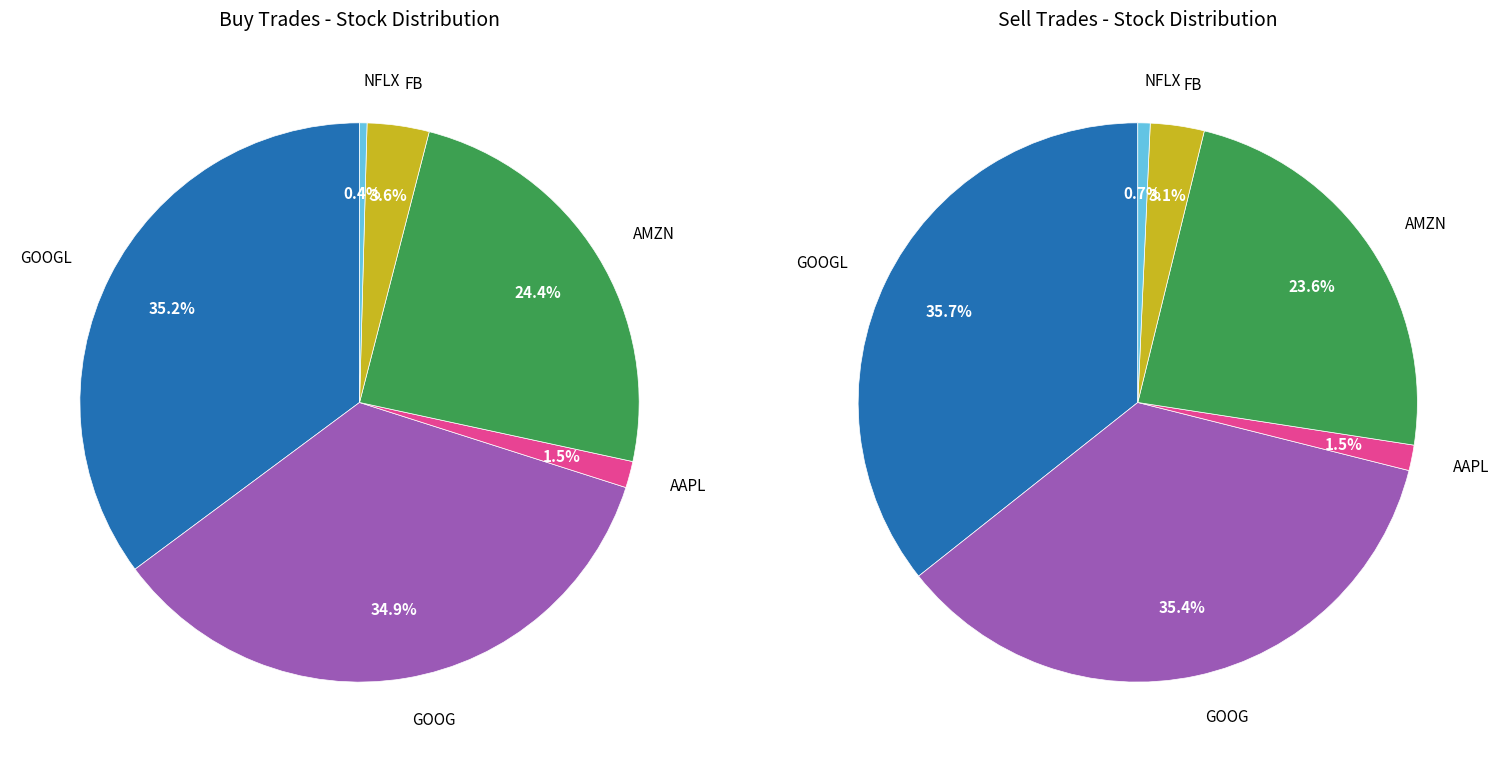

Combined, do AMZN and GOOG account for over 50%?

Yes